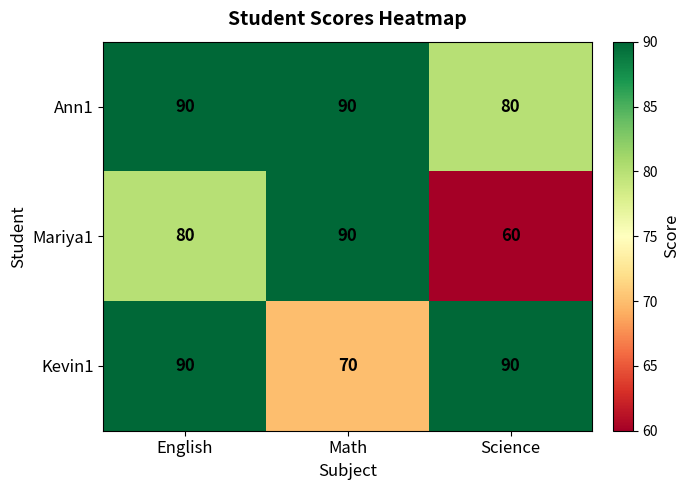

Which series has the widest spread of values?

Mariya1